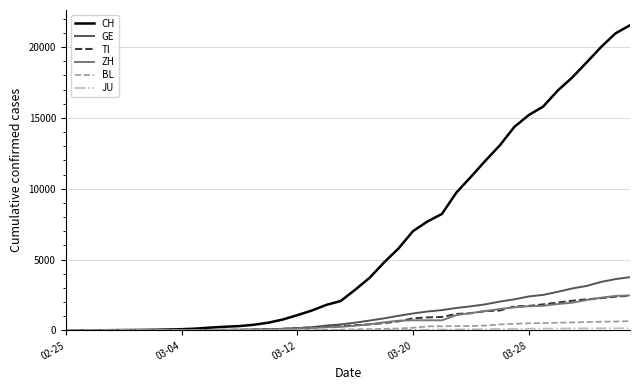

Which series has the widest spread of values?

CH